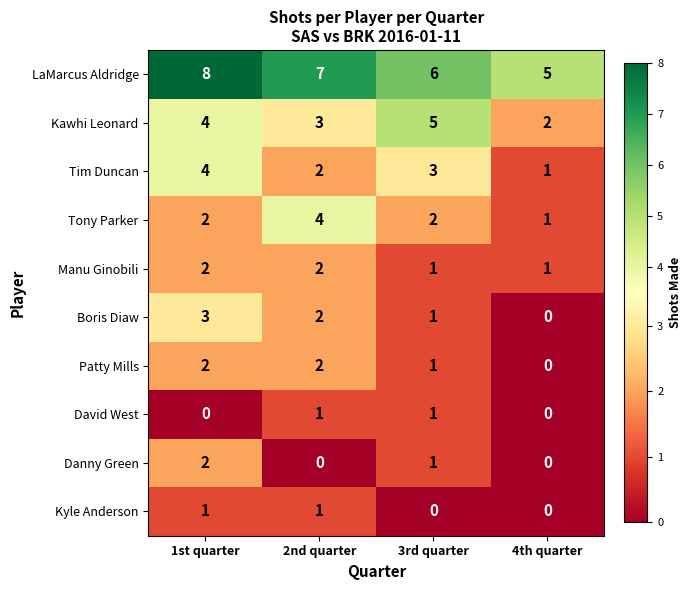

What is the sum of all Manu Ginobili values?

6